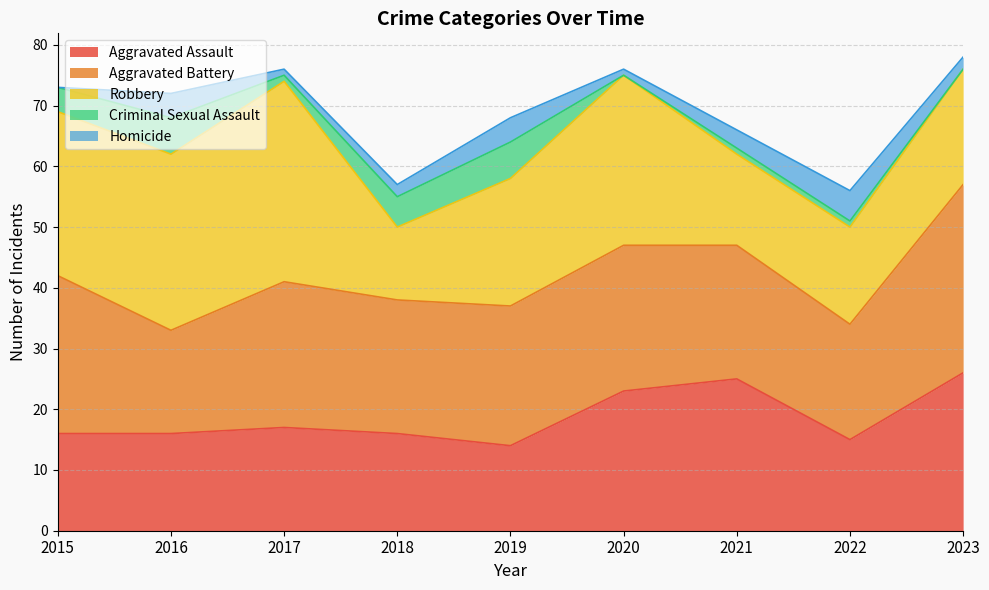

Between 2017 and 2021, which series saw the biggest shift?

Robbery